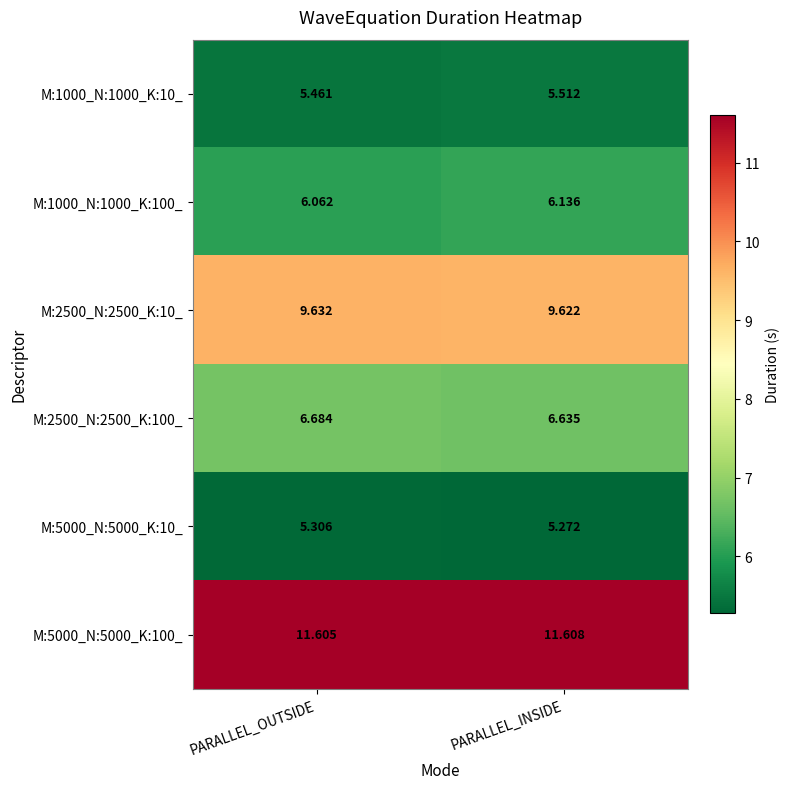

List the labels in order of M:1000_N:1000_K:100_ value, smallest first.

PARALLEL_OUTSIDE, PARALLEL_INSIDE